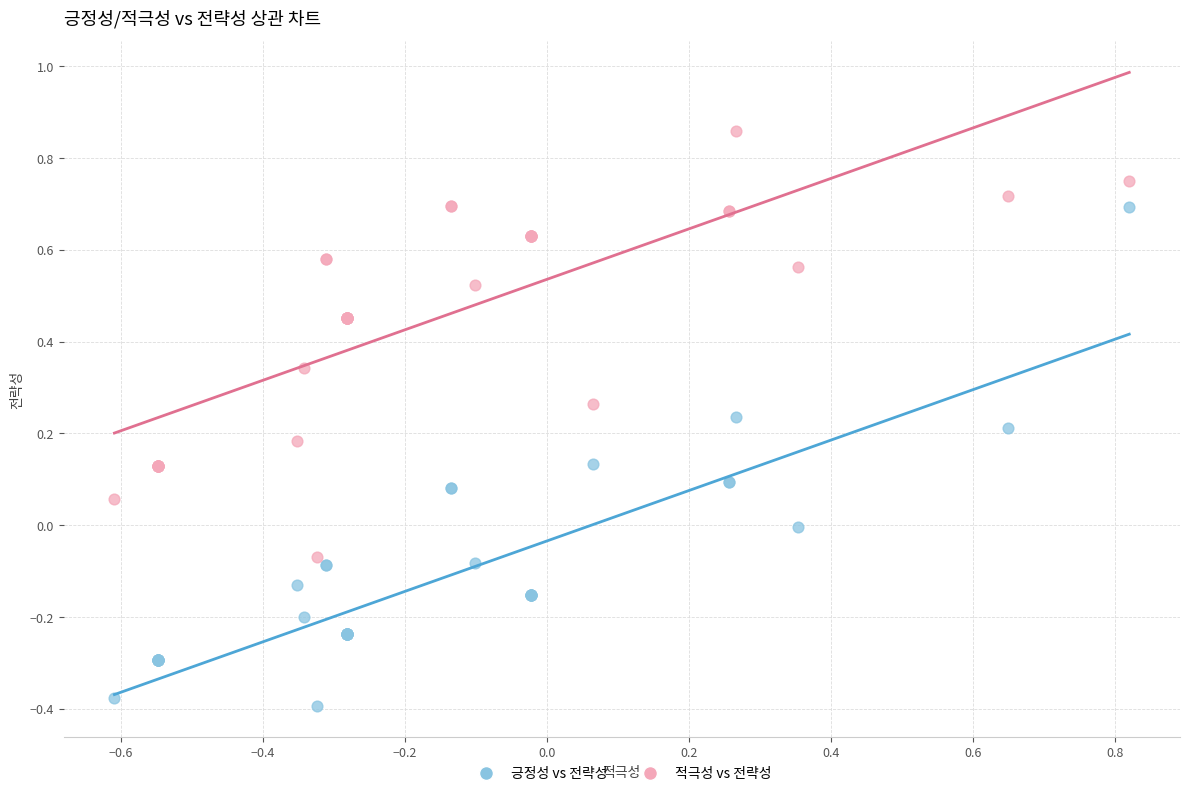

Which series has the widest spread of Y values?

긍정성 vs 전략성